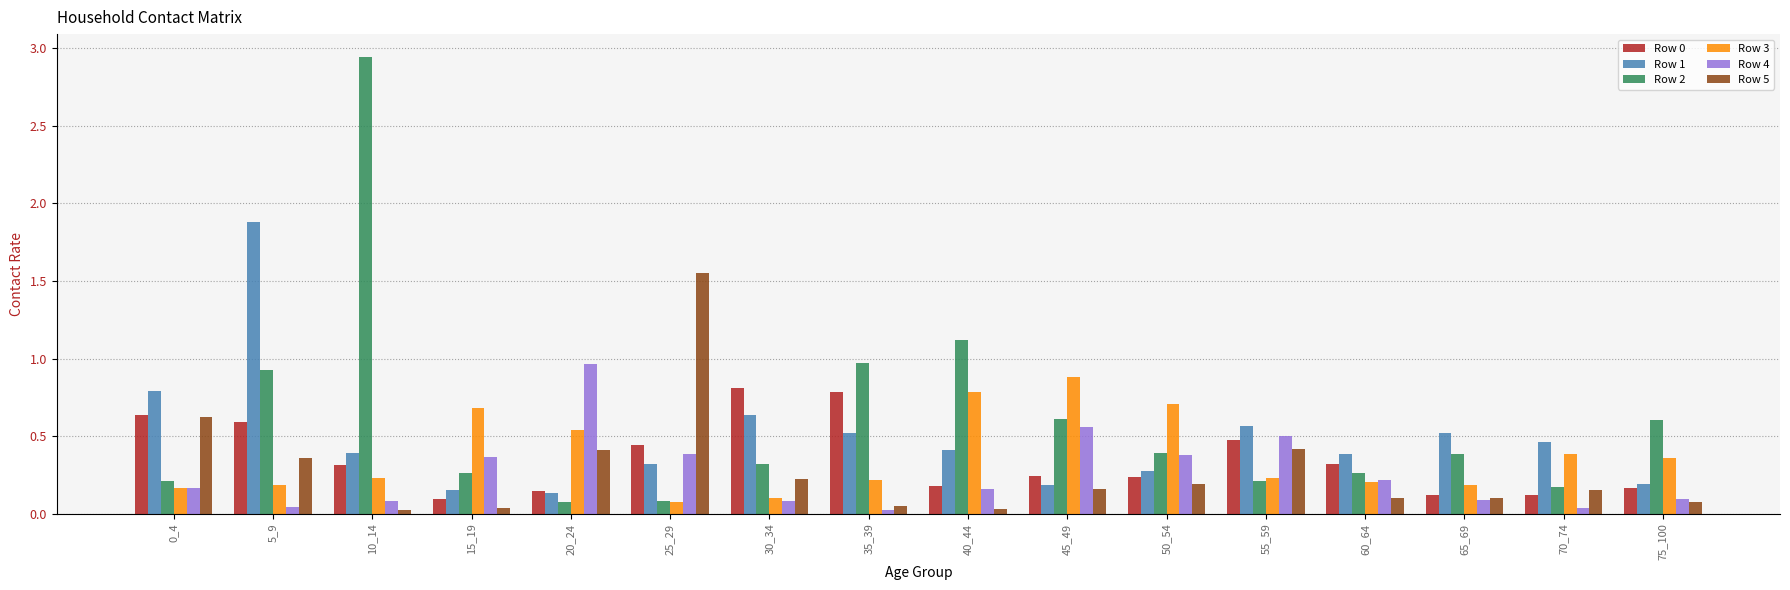

Which label corresponds to the largest value in the chart?

10_14